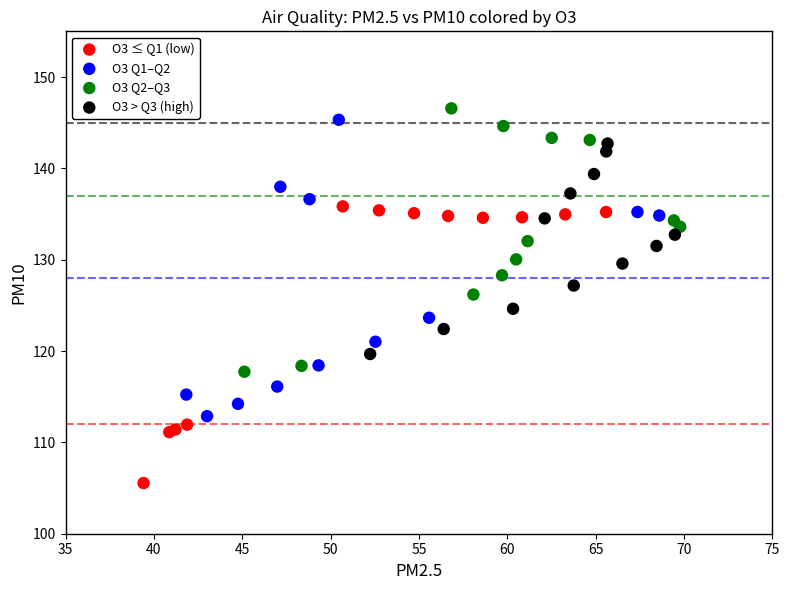

Which series reaches the minimum Y coordinate?

O3 ≤ Q1 (low)